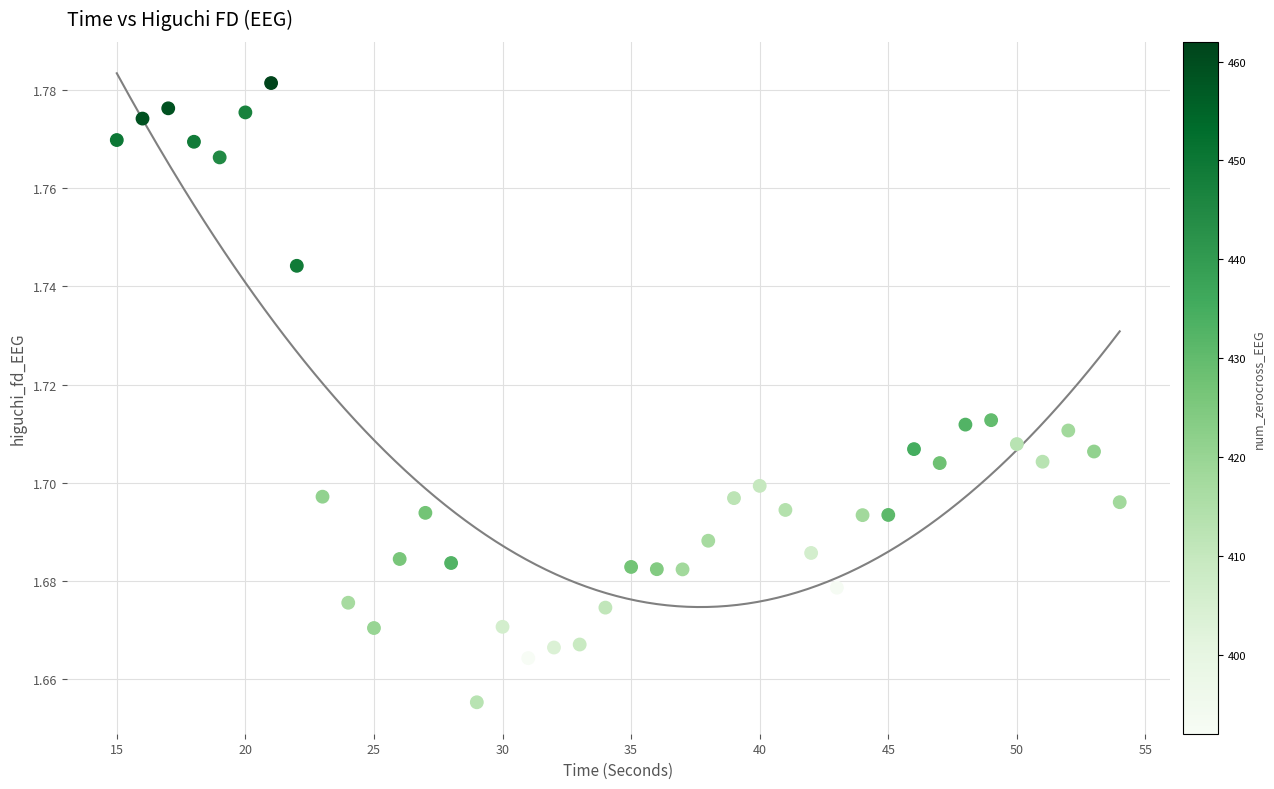

What is the range of X values (max minus min)?

39.0